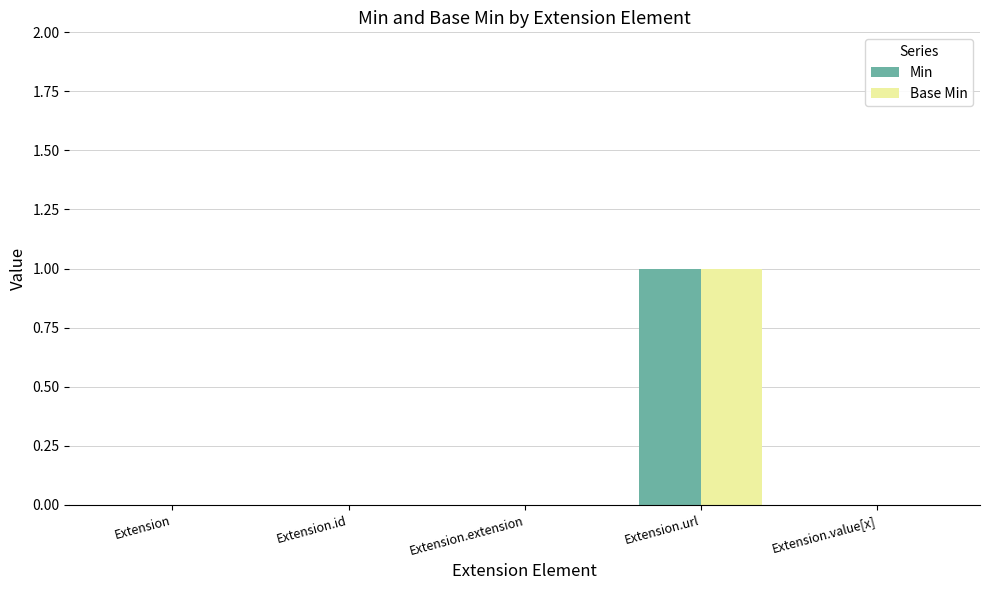

The value of Min at Extension.url is 1. True or false?

True